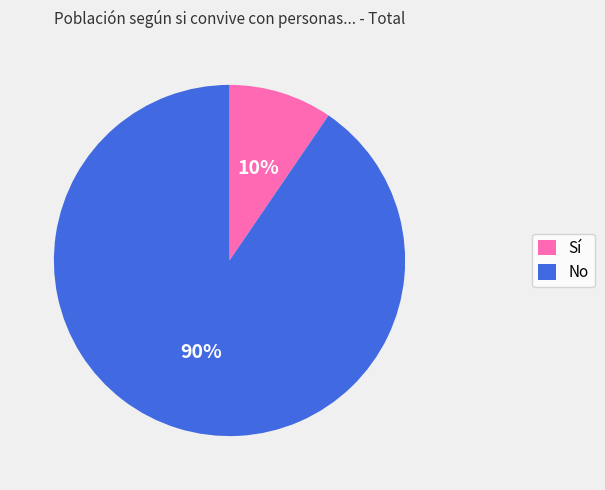

To the nearest percent, what is the combined percentage of No and Sí?

100%